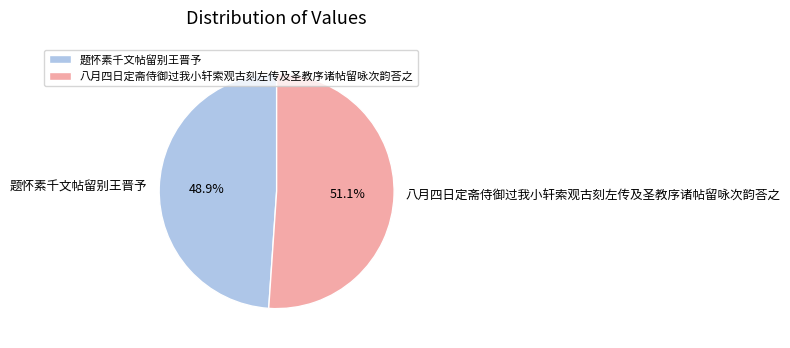

To the nearest percent, what is the combined percentage of 题怀素千文帖留别王晋予 and 八月四日定斋侍御过我小轩索观古刻左传及圣教序诸帖留咏次韵荅之?

100%